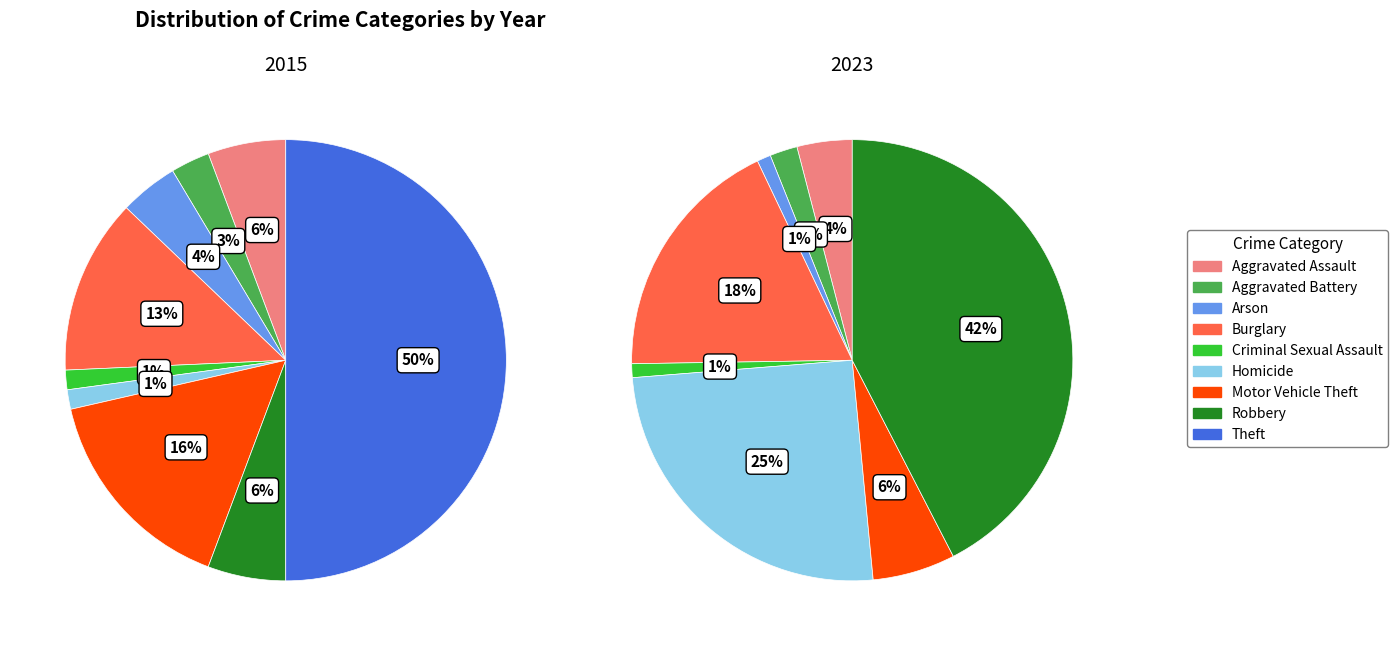

To the nearest percent, what is the average slice percentage?

11%